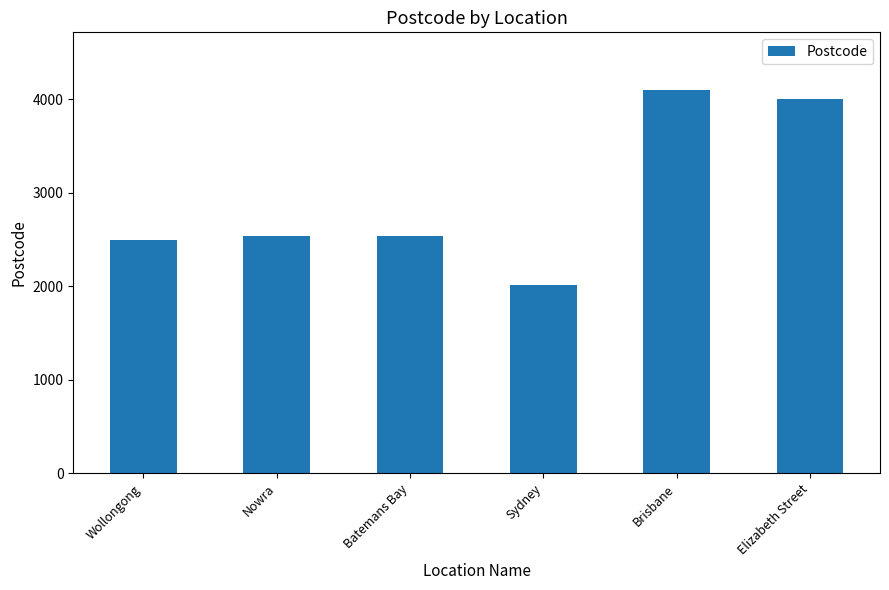

What value does the data have at Sydney, to the nearest 10?

2010